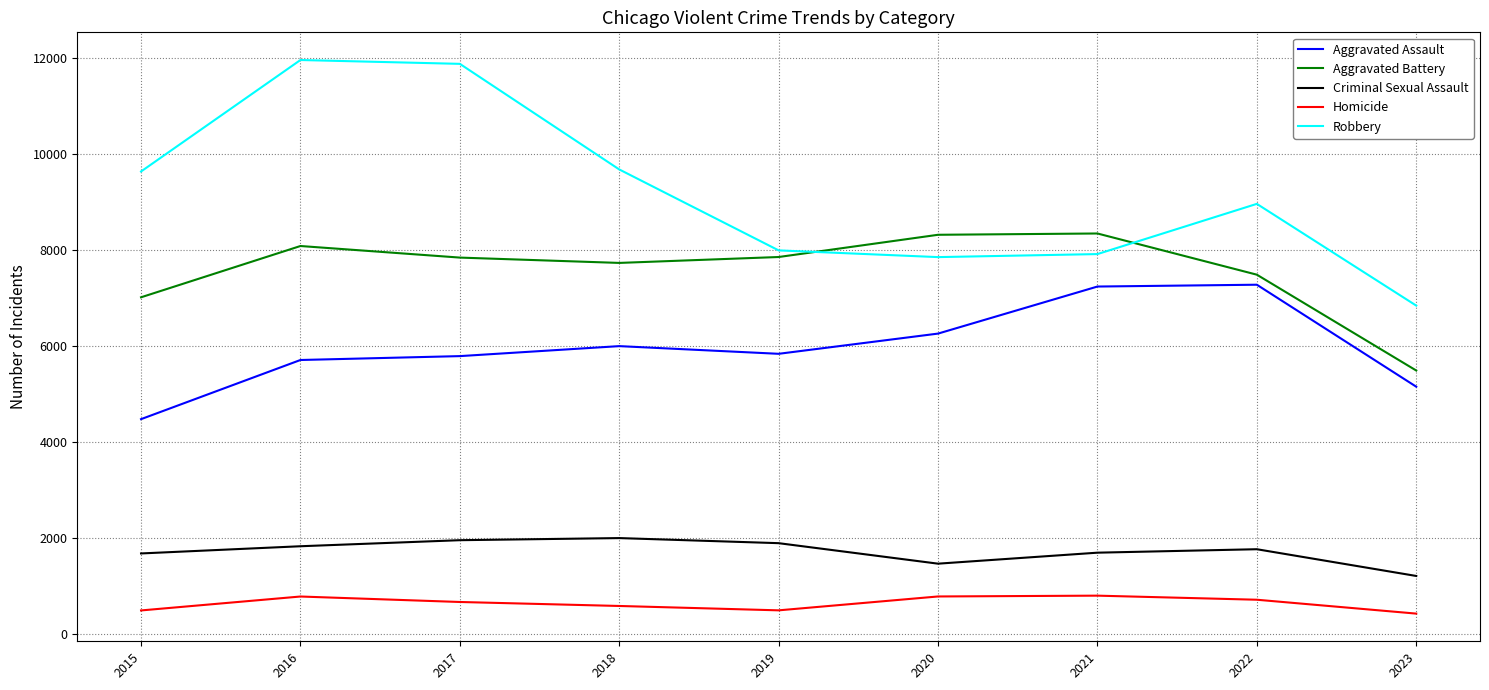

Does the chart have visible grid lines?

Yes